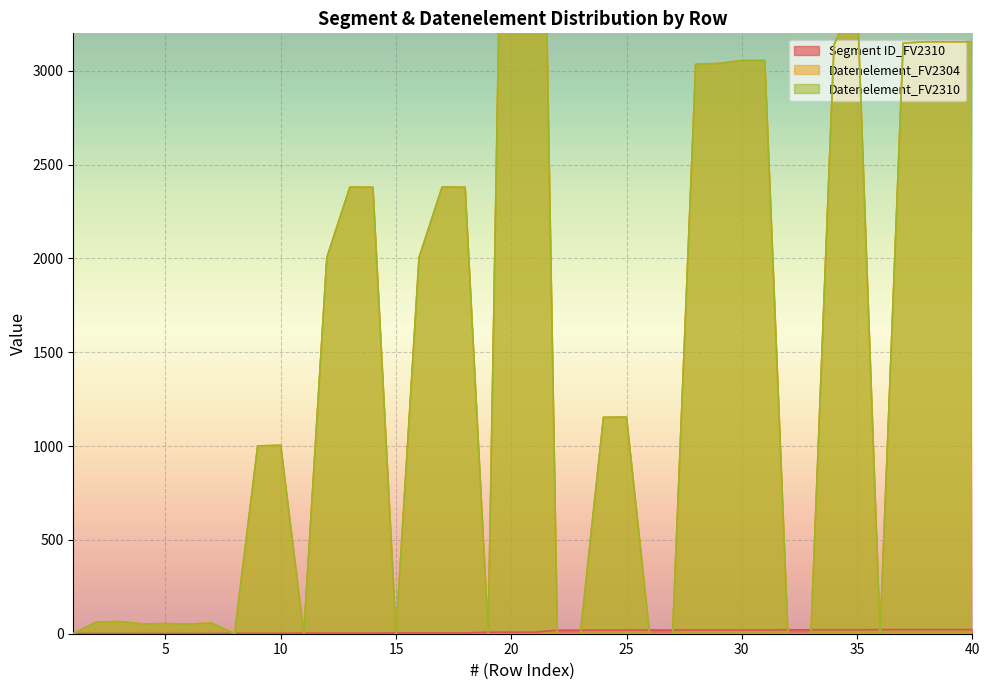

How many values in the Datenelement_FV2304 series are below 1153?

20